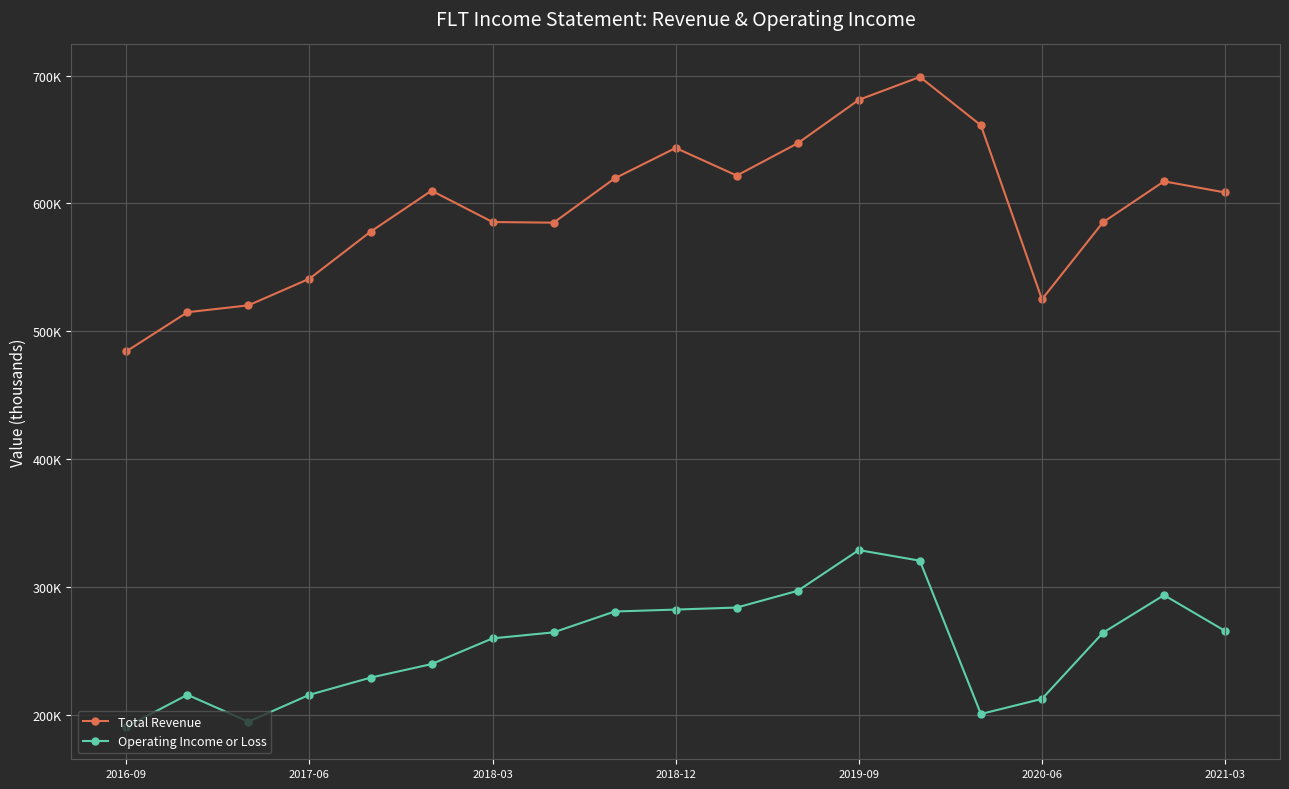

True or false: Operating Income or Loss and Total Revenue intersect in this chart.

False